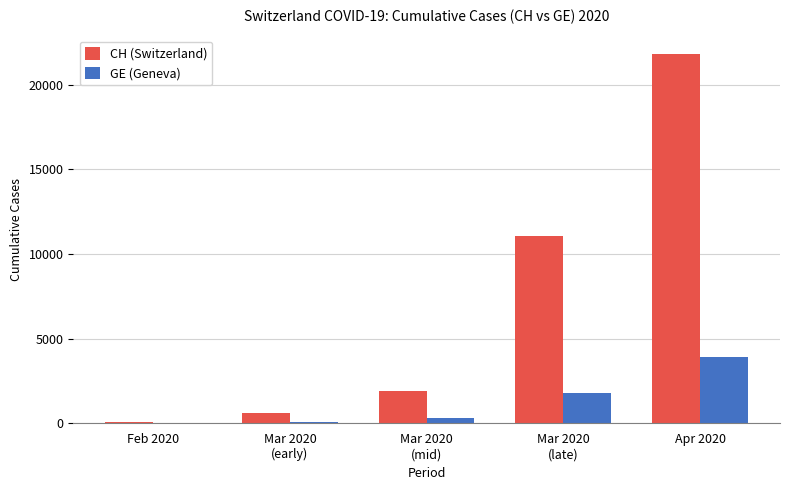

How many groups of bars are there?

5